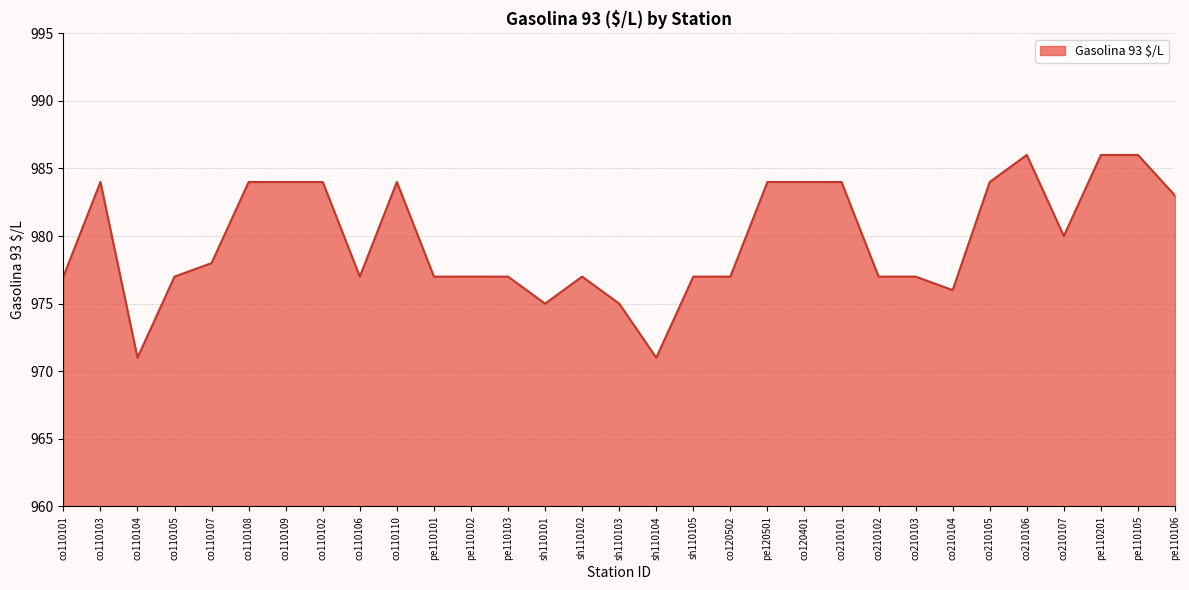

What is the change in value from co110109 to co210102?

-7